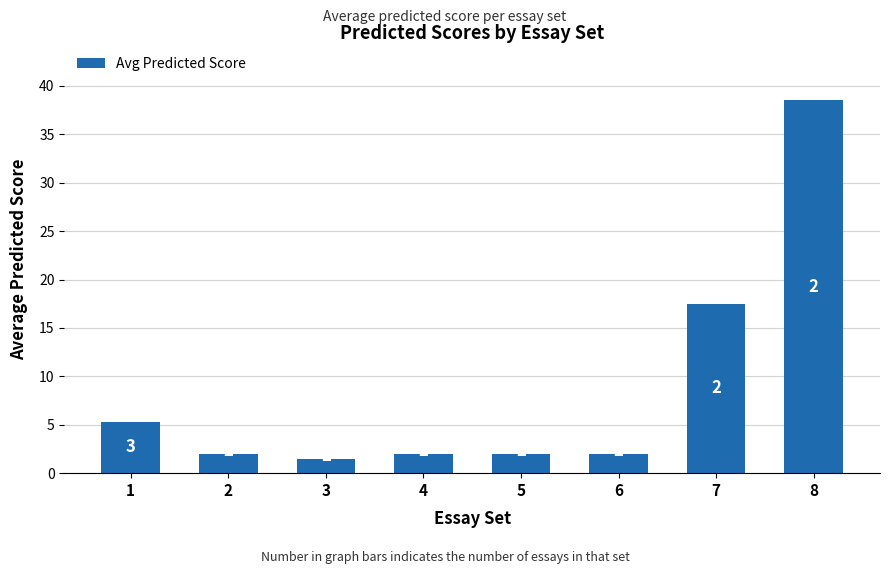

True or false: the data shows 60.5 at 8.

False